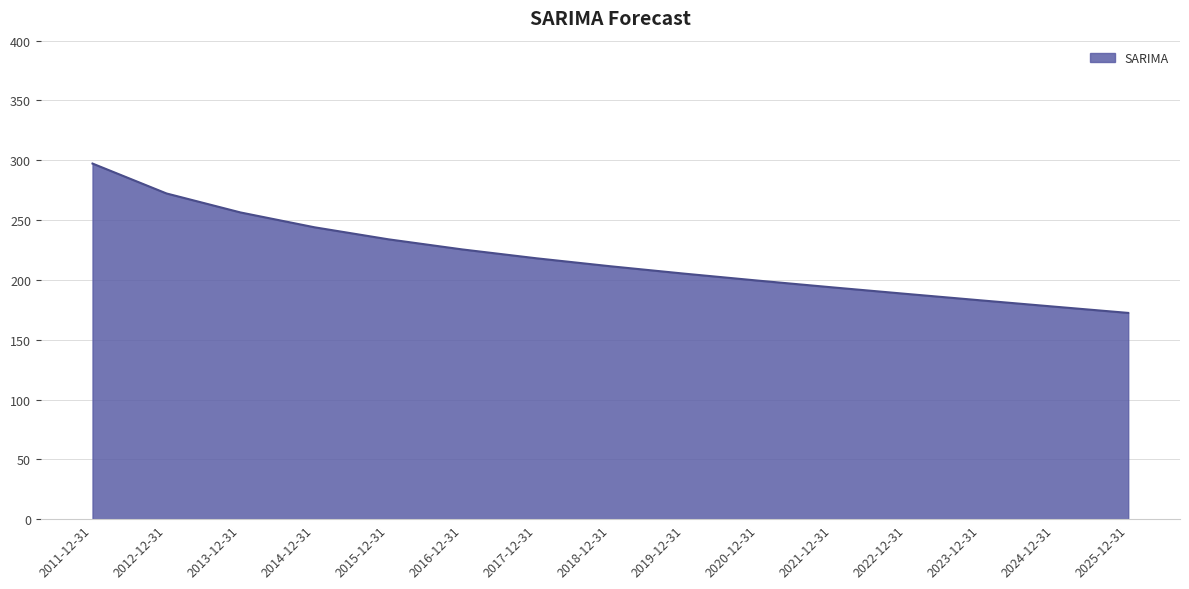

List the labels in order of value, smallest first.

2025-12-31, 2024-12-31, 2023-12-31, 2022-12-31, 2021-12-31, 2020-12-31, 2019-12-31, 2018-12-31, 2017-12-31, 2016-12-31, 2015-12-31, 2014-12-31, 2013-12-31, 2012-12-31, 2011-12-31